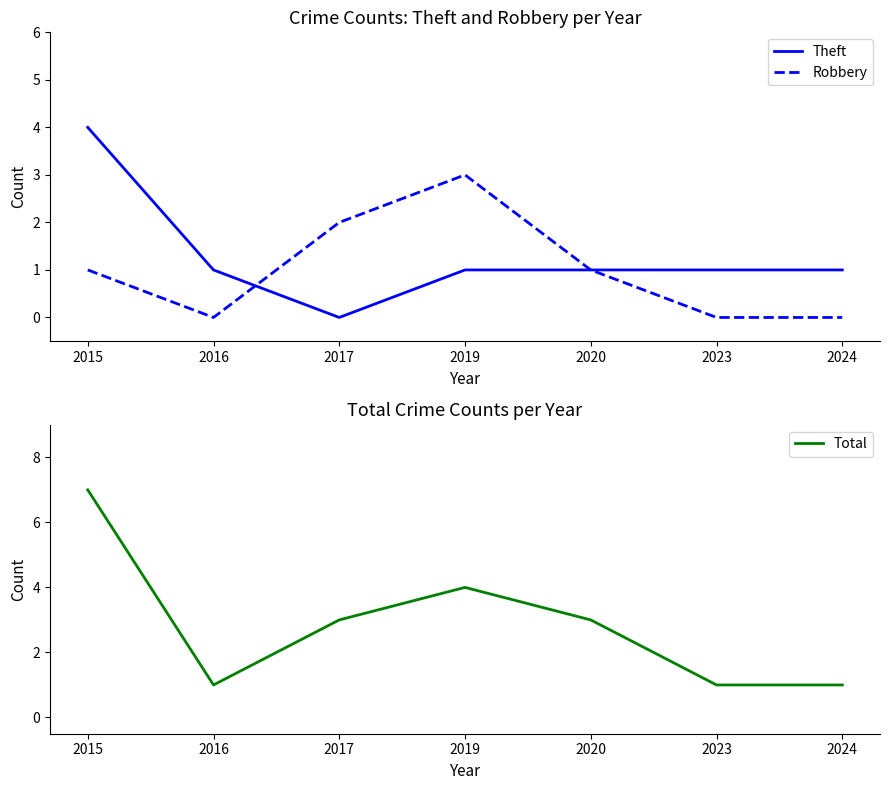

True or false: Total and Theft cross at least once.

False